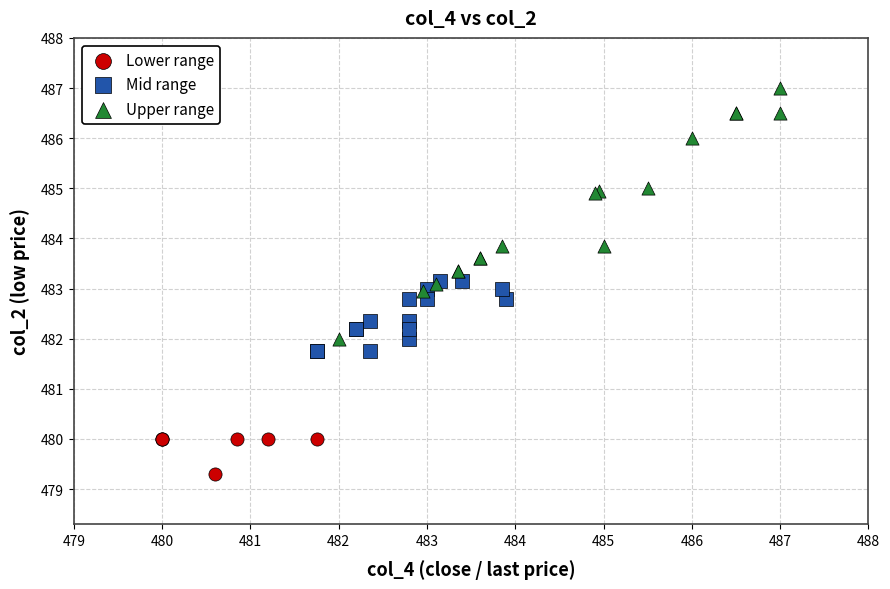

Which series contains the highest Y value?

Upper range